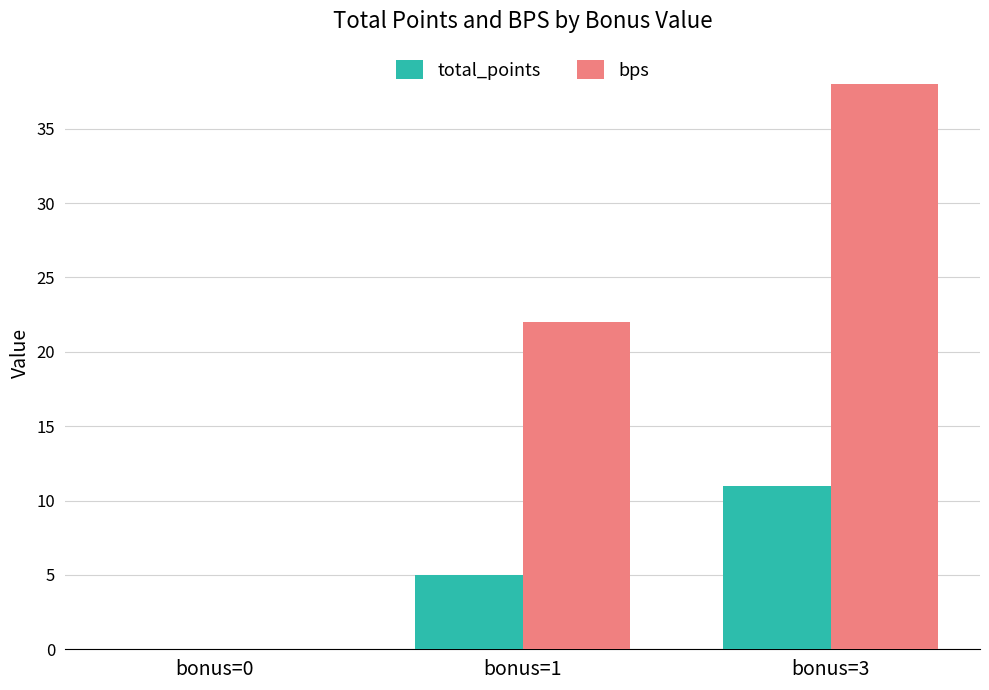

What is the sum of all total_points values?

16